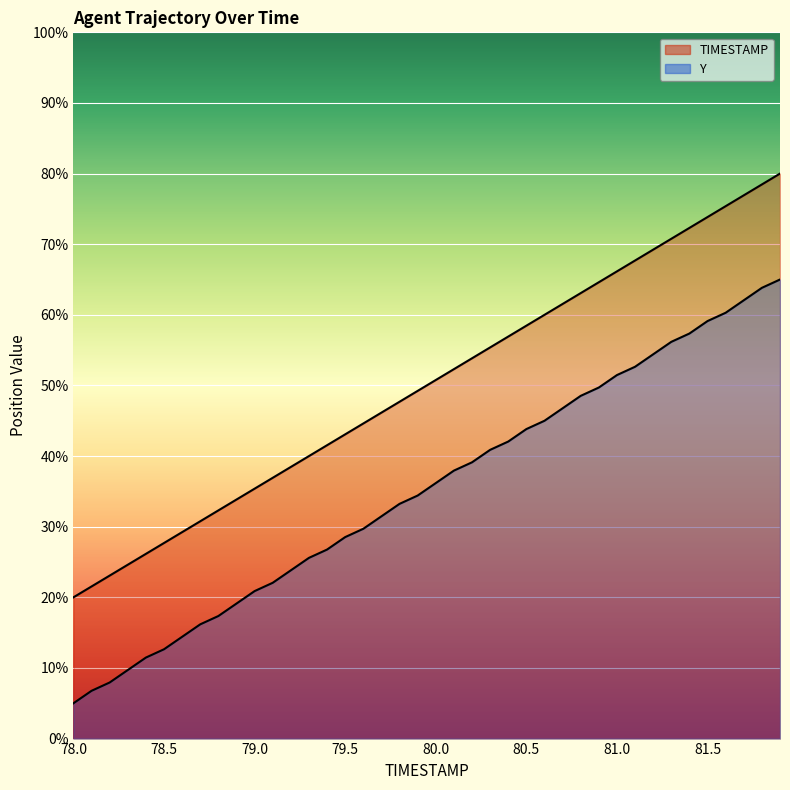

True or false: Y and TIMESTAMP cross at least once.

False